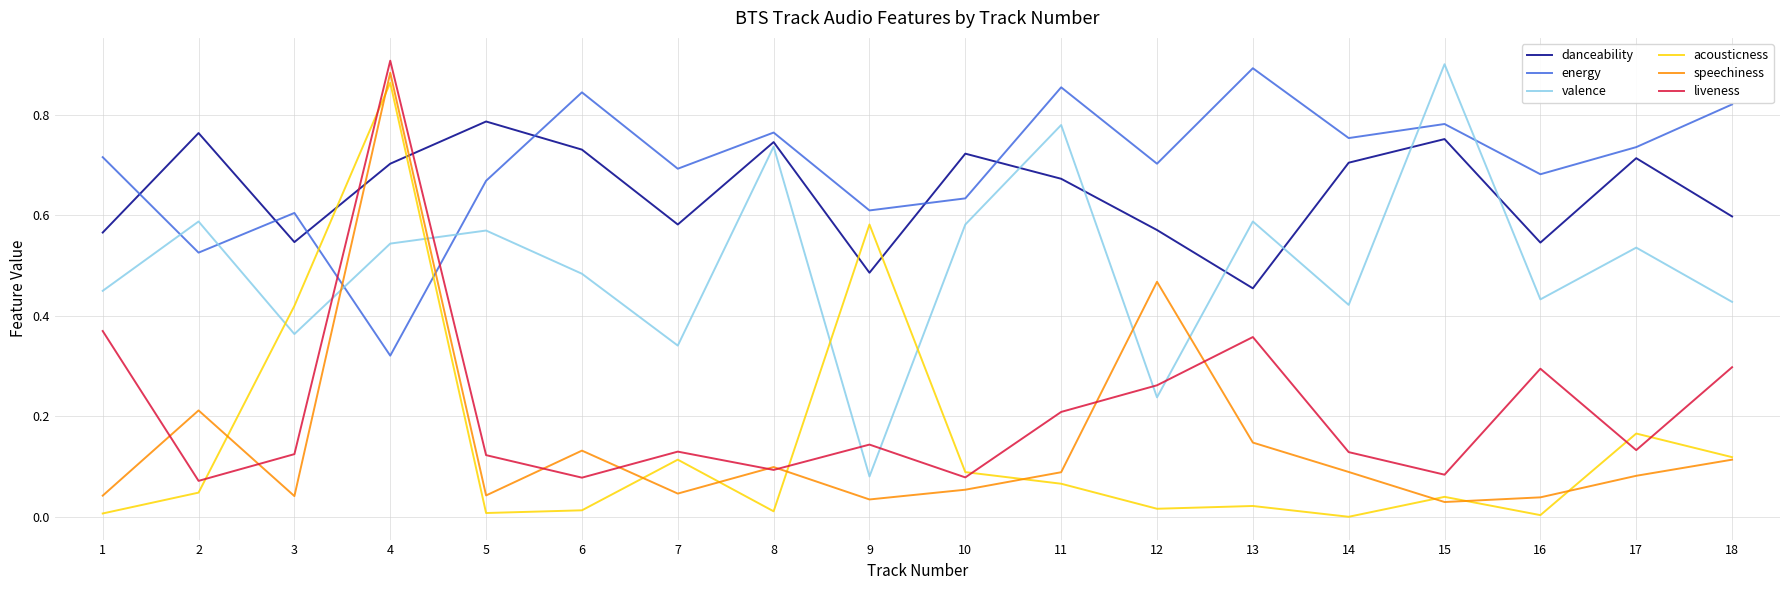

True or false: speechiness has a value of 0.1 at 2.

False